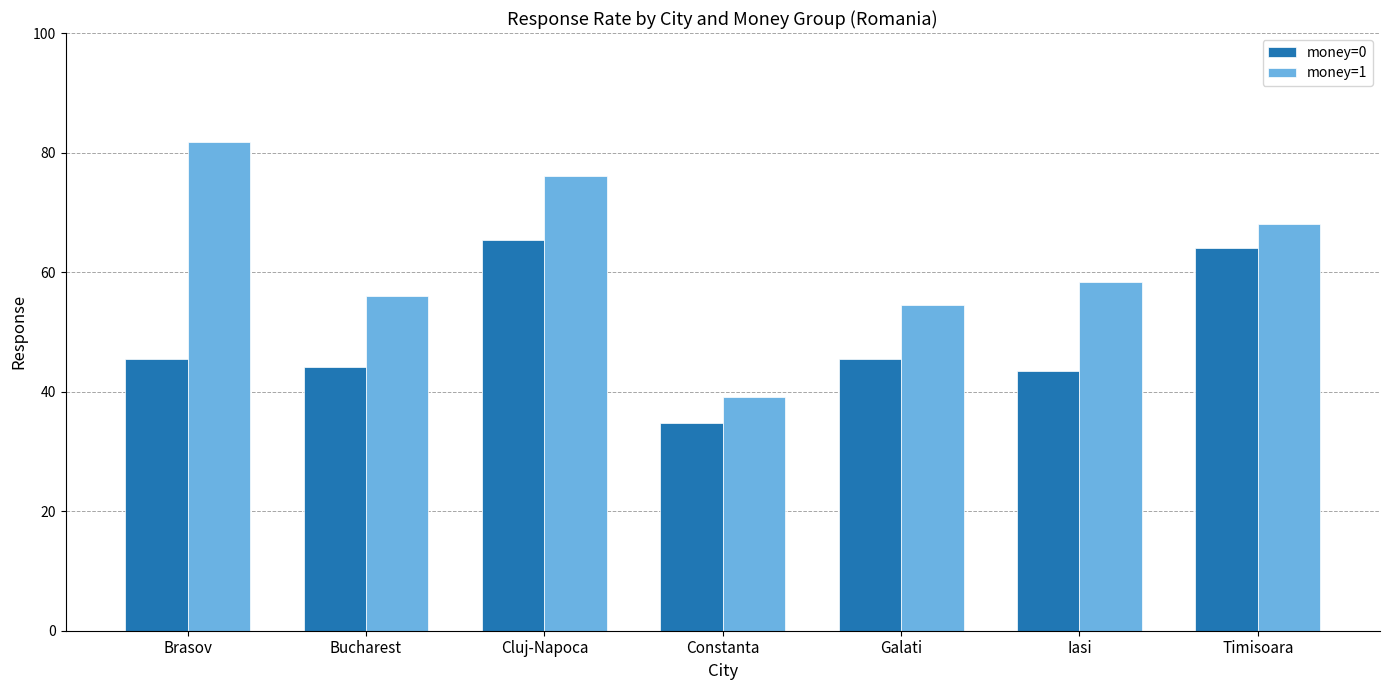

What position from the left is Timisoara?

7